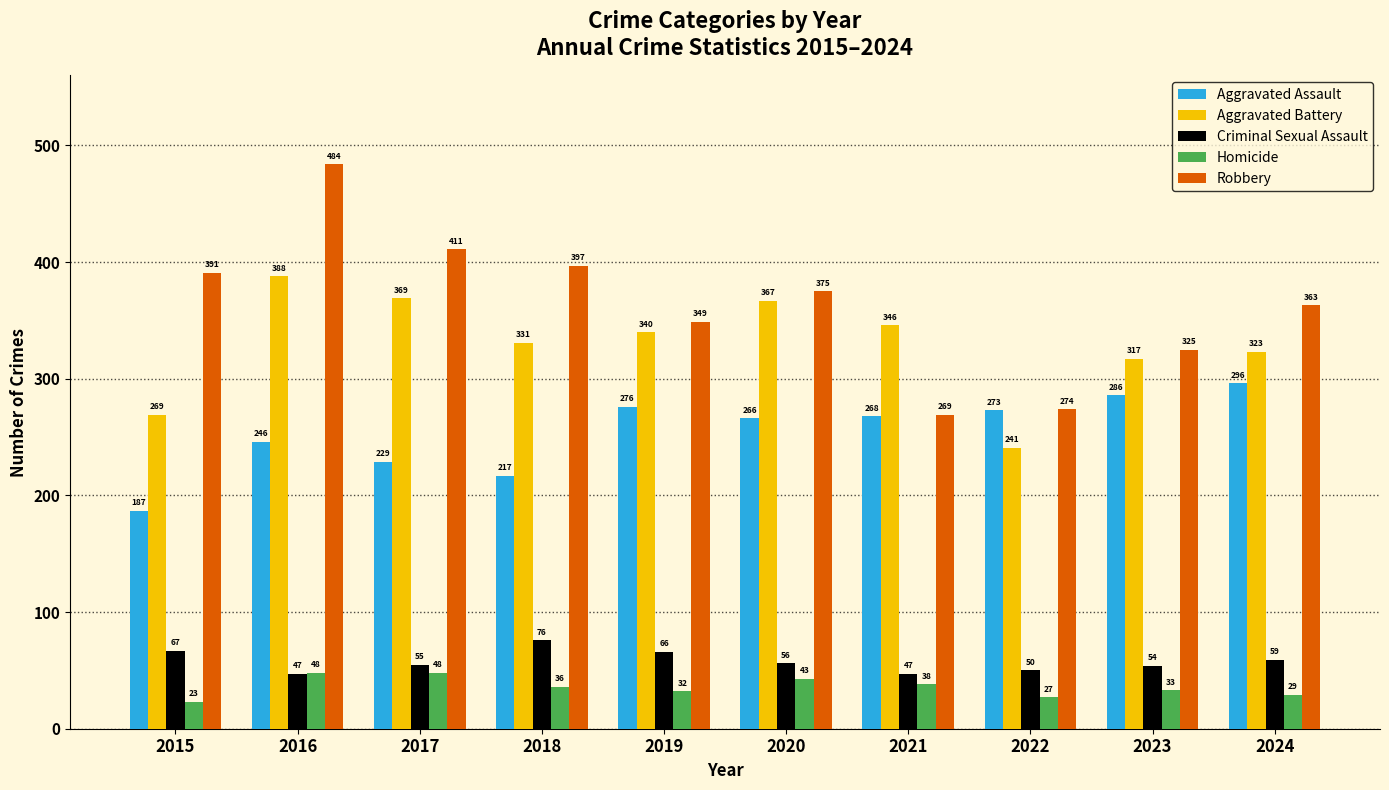

Between 2018 and 2019, which series saw the biggest shift?

Aggravated Assault